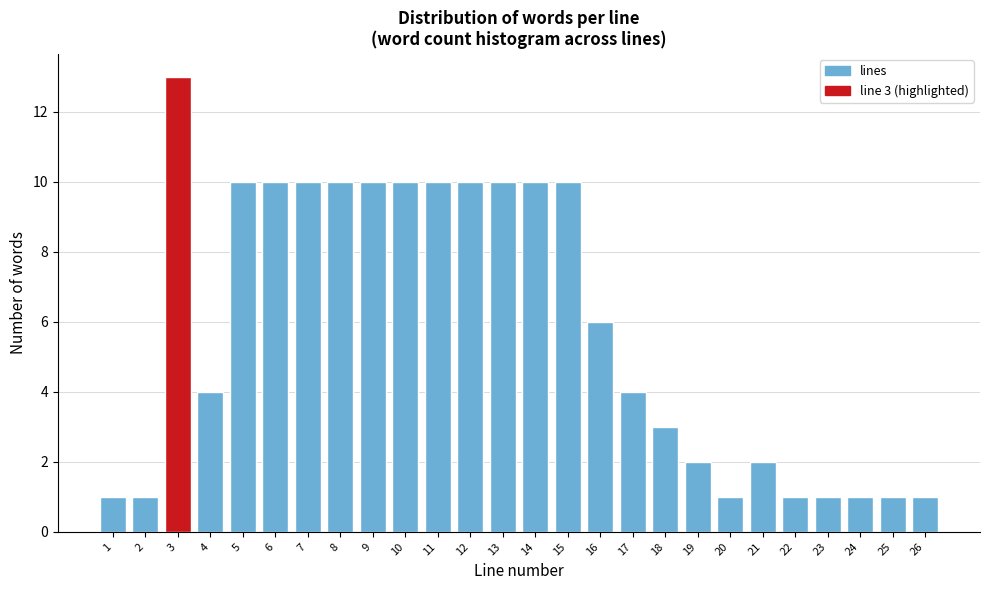

Reading left to right, extract all data points from this chart.

1=1	2=1	3=13	4=4	5=10	6=10	7=10	8=10	9=10	10=10	11=10	12=10	13=10	14=10	15=10	16=6	17=4	18=3	19=2	20=1	21=2	22=1	23=1	24=1	25=1	26=1